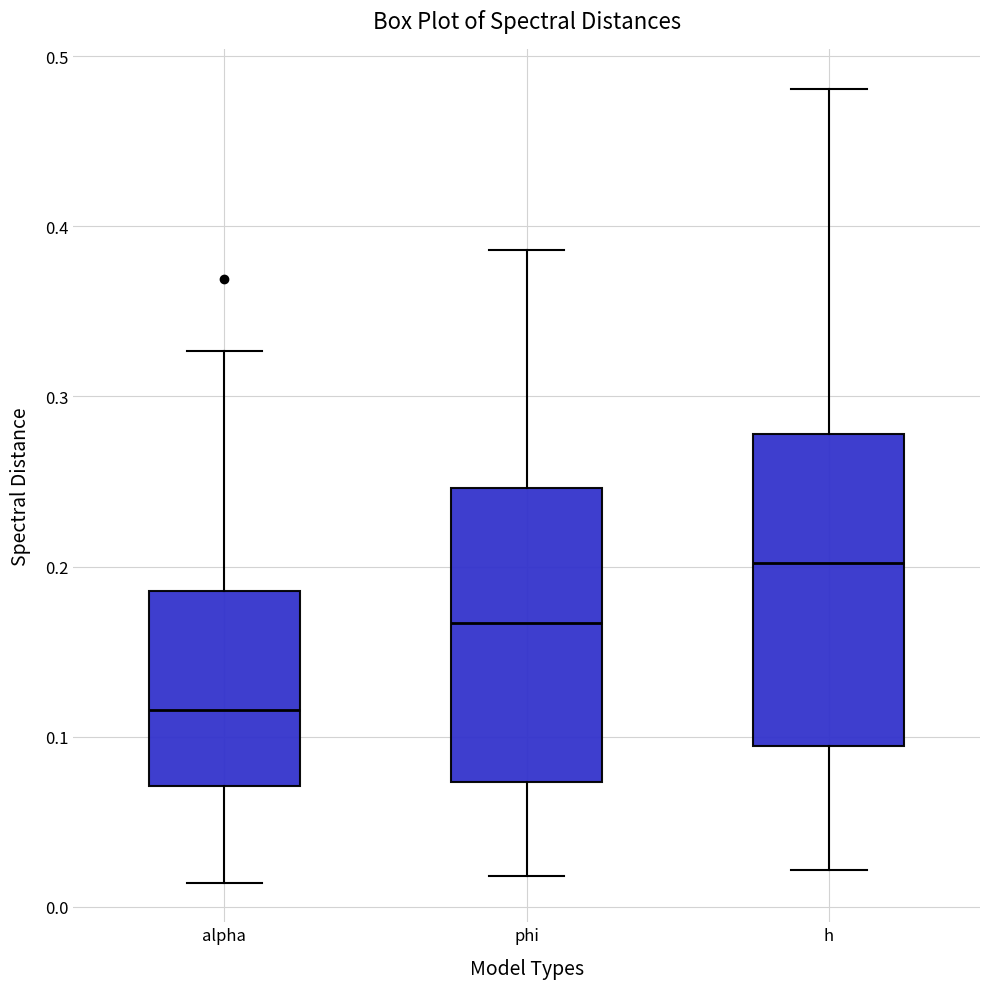

Reading left to right, read every box against the y-axis: the position of its median line, the range the box covers, and the ends of its whiskers. The values are not printed on the chart, so give them approximately, as read against the axis.

alpha: median 0.12, box 0.07 to 0.19, whiskers 0.01 to 0.33
phi: median 0.17, box 0.07 to 0.25, whiskers 0.02 to 0.39
h: median 0.20, box 0.09 to 0.28, whiskers 0.02 to 0.48